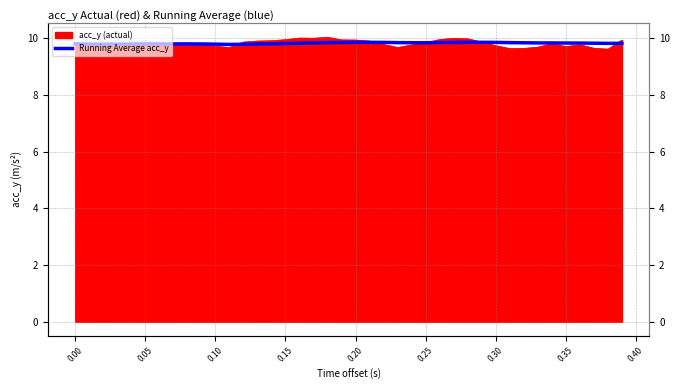

True or false: the data shows 6.6 at 19.

False